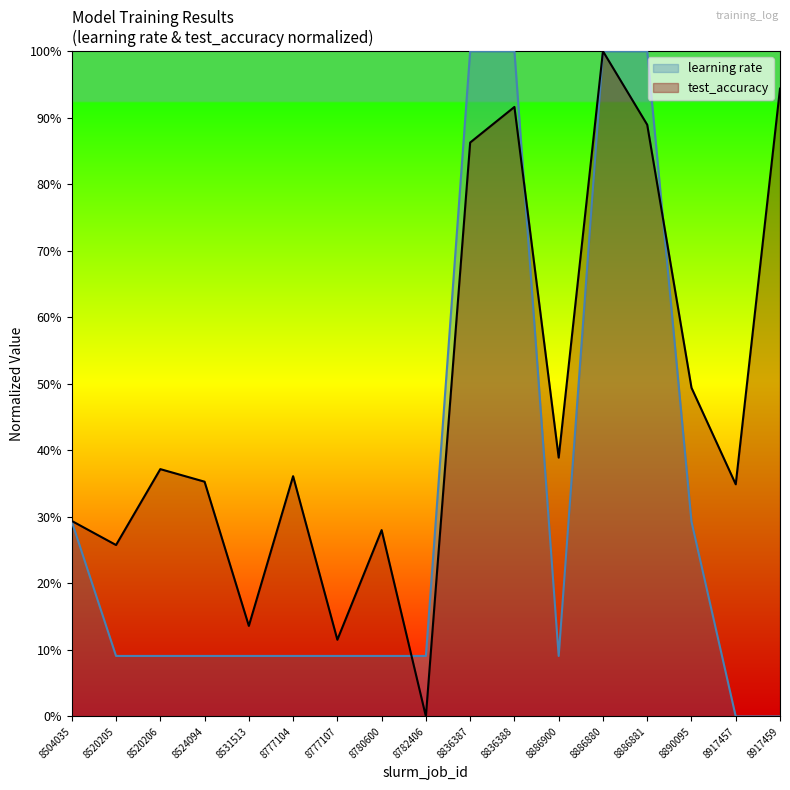

Between 8836388 and 8531513, which is larger?

8836388